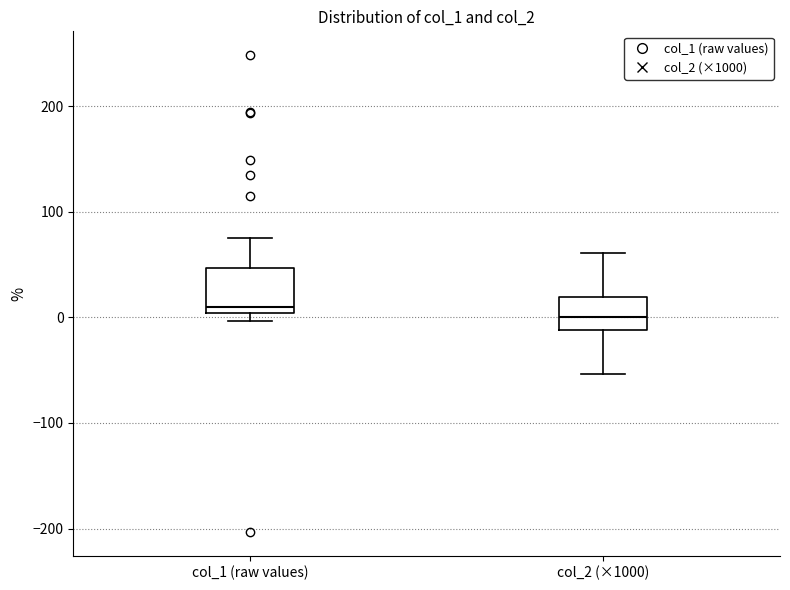

Reading left to right, read every box against the y-axis: the position of its median line, the range the box covers, and the ends of its whiskers. The values are not printed on the chart, so give them approximately, as read against the axis.

col_1 (raw values): median 10, box 0 to 50, whiskers 0 (just below the box's lower edge) to 70
col_2 (×1000): median 0, box -10 to 20, whiskers -50 to 60